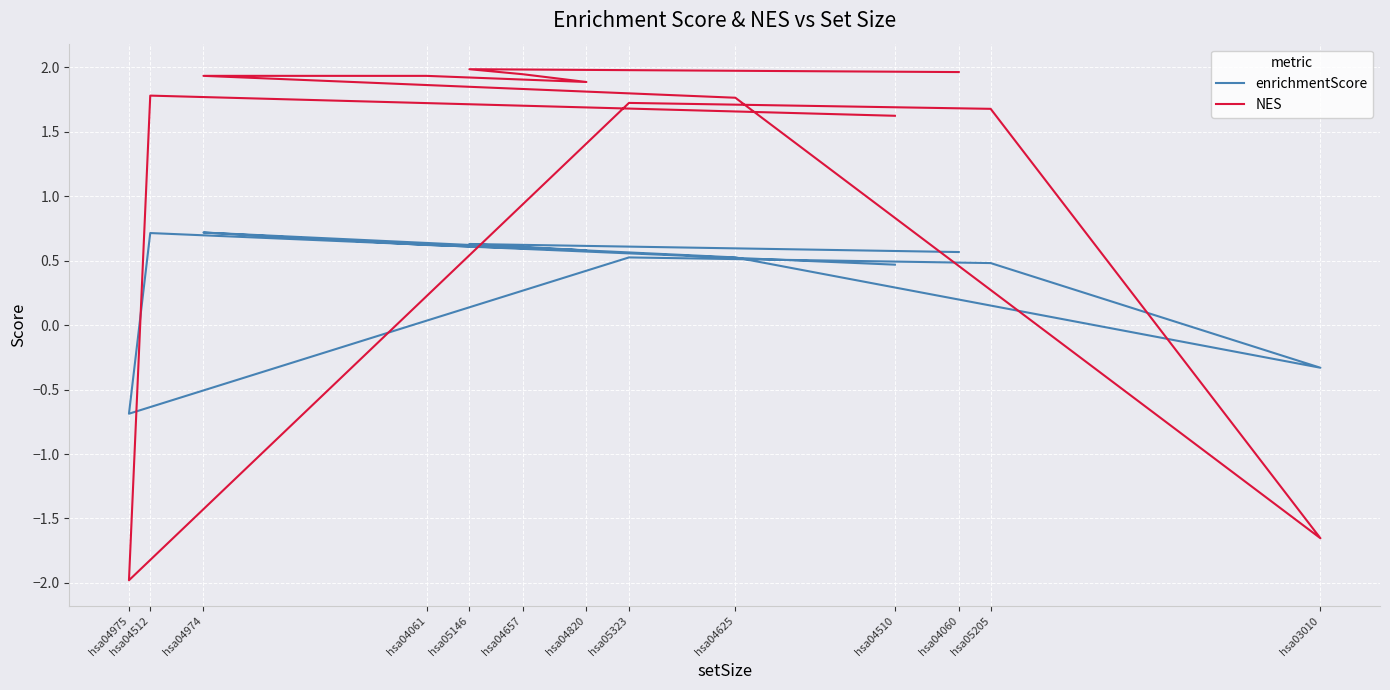

Reading left to right, what are all the values shown in this chart?

enrichmentScore: 0.6	0.6	0.6	0.6	0.6	0.7	0.5	-0.3	0.5	0.5	-0.7	0.7	0.5
NES: 2.0	2.0	1.9	1.9	1.9	1.9	1.8	-1.7	1.7	1.7	-2.0	1.8	1.6